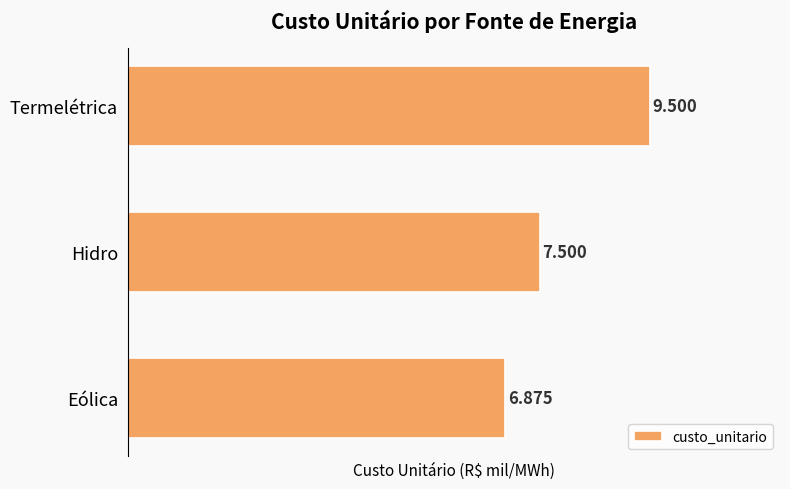

Rank the categories by value from lowest to highest.

Eólica, Hidro, Termelétrica